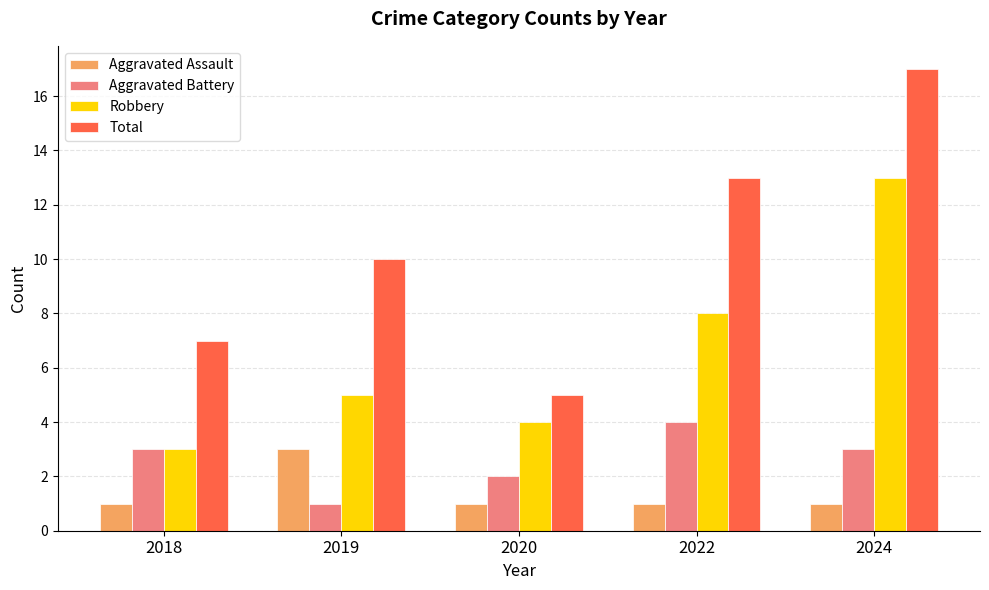

What is the difference between the maximum and second lowest values in the Total series?

10